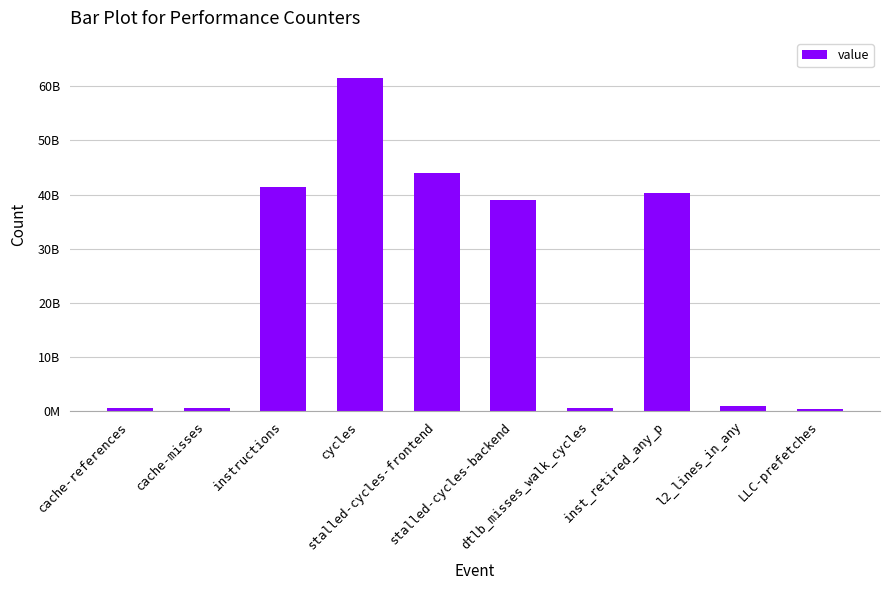

Rank the categories by value from highest to lowest.

cycles, stalled-cycles-frontend, instructions, inst_retired_any_p, stalled-cycles-backend, l2_lines_in_any, dtlb_misses_walk_cycles, cache-references, cache-misses, LLC-prefetches